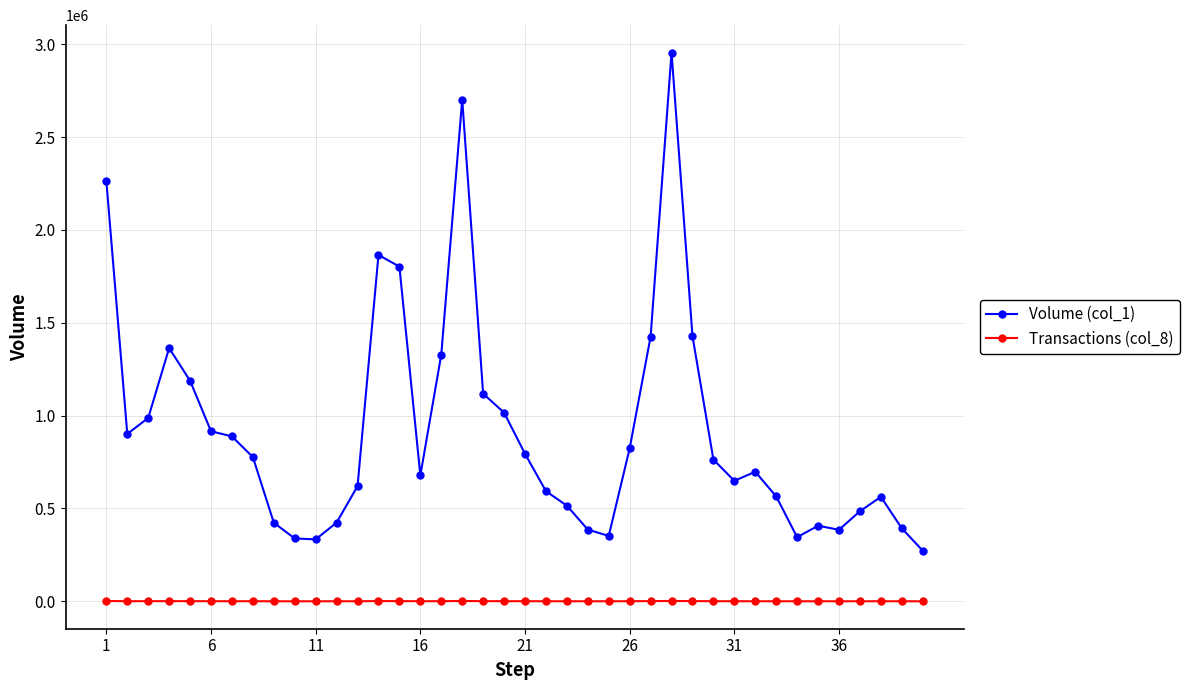

Rank the series by their maximum value, from lowest to highest.

Transactions (col_8), Volume (col_1)